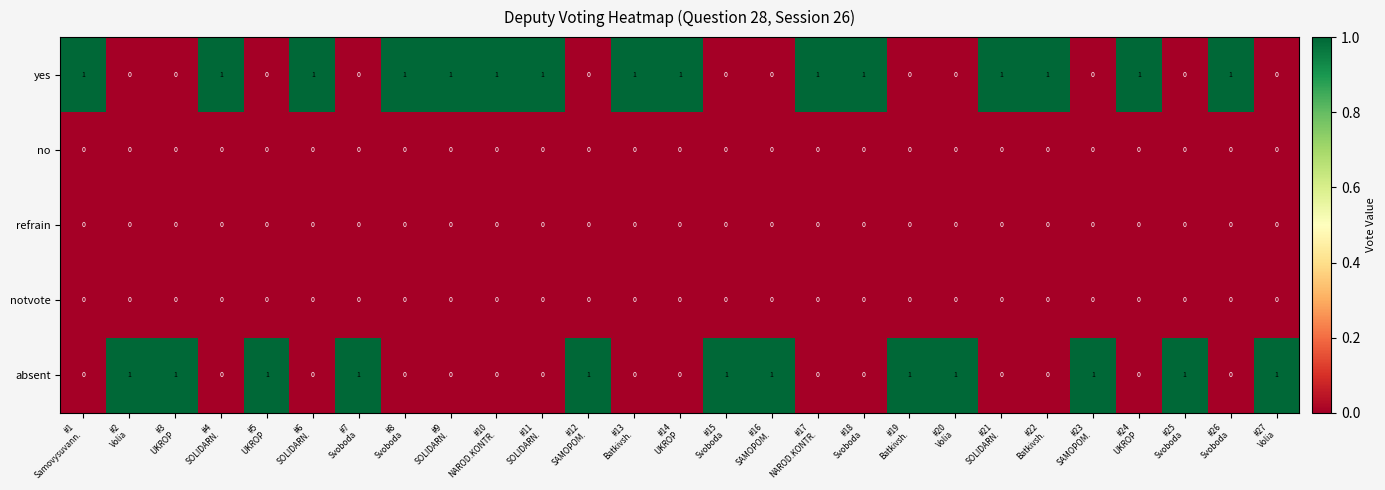

What is the sum of all absent values?

12